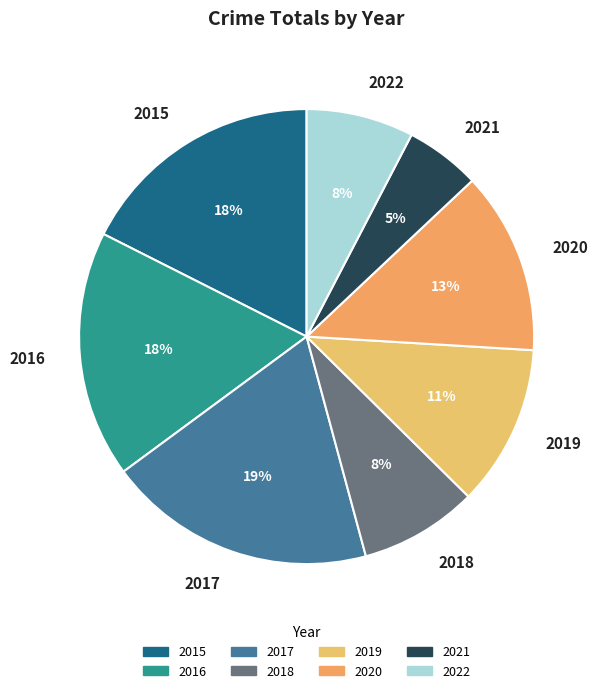

Do 2015 and 2020 together represent more than half of the pie?

No